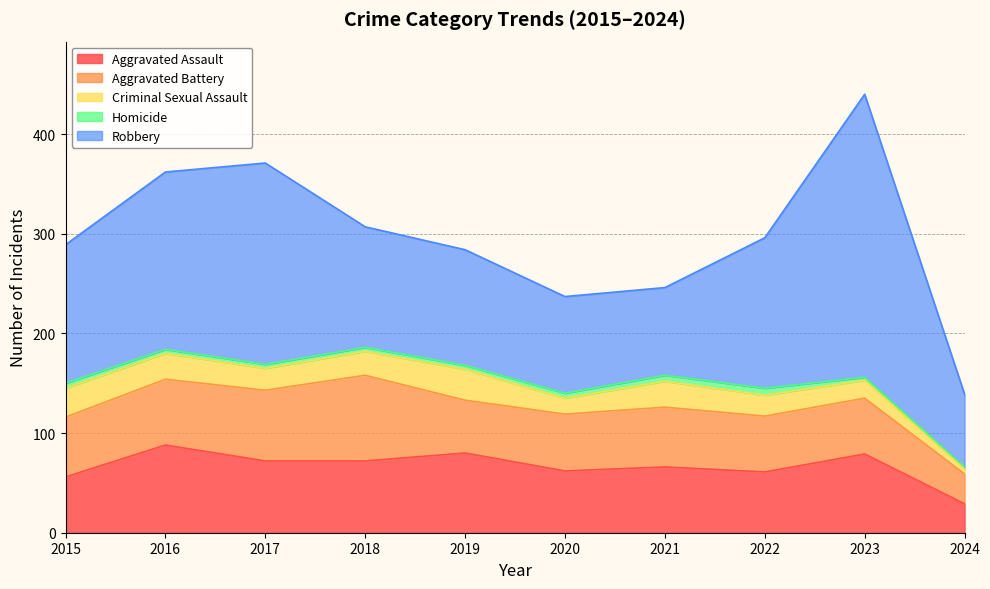

Rank the series at 2018 from lowest to highest value.

Homicide, Criminal Sexual Assault, Aggravated Assault, Aggravated Battery, Robbery